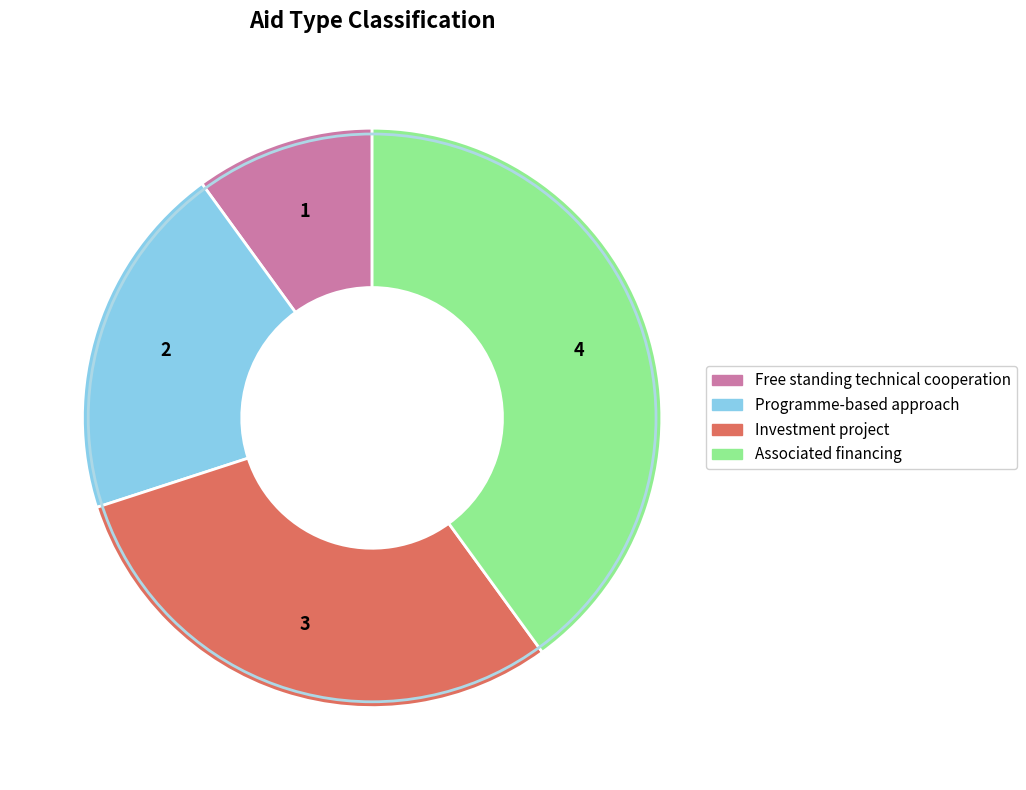

How many segments does this pie chart have?

4